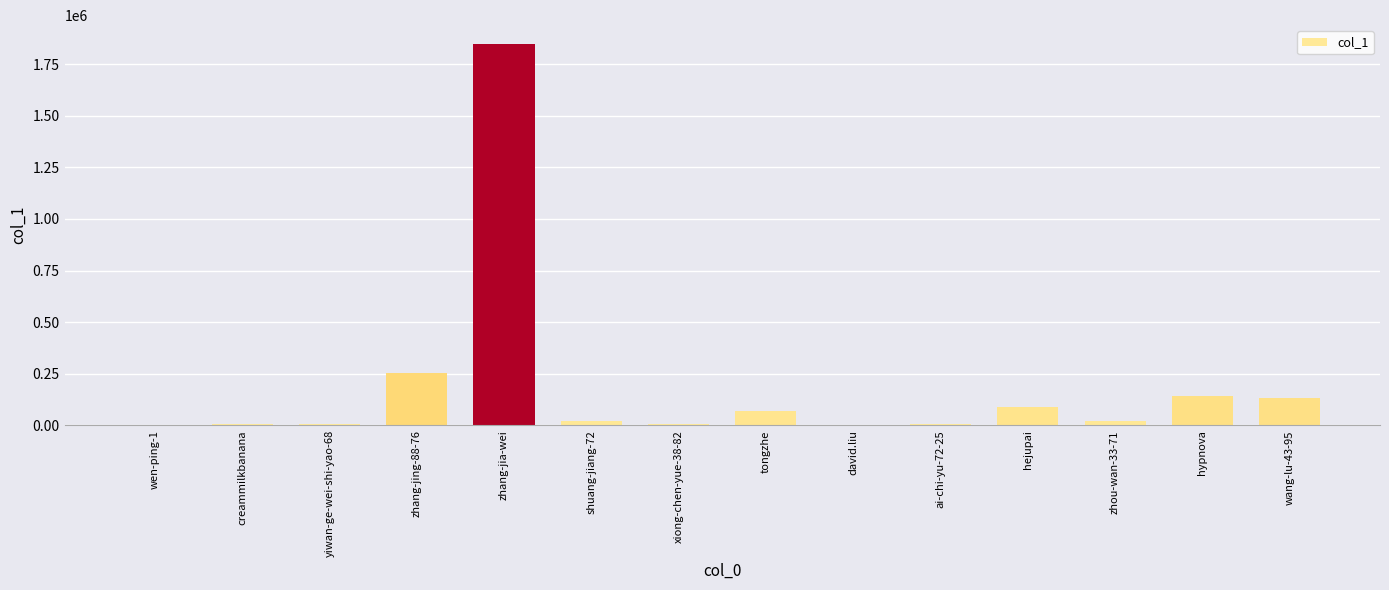

Which label corresponds to the largest value in the chart?

zhang-jia-wei